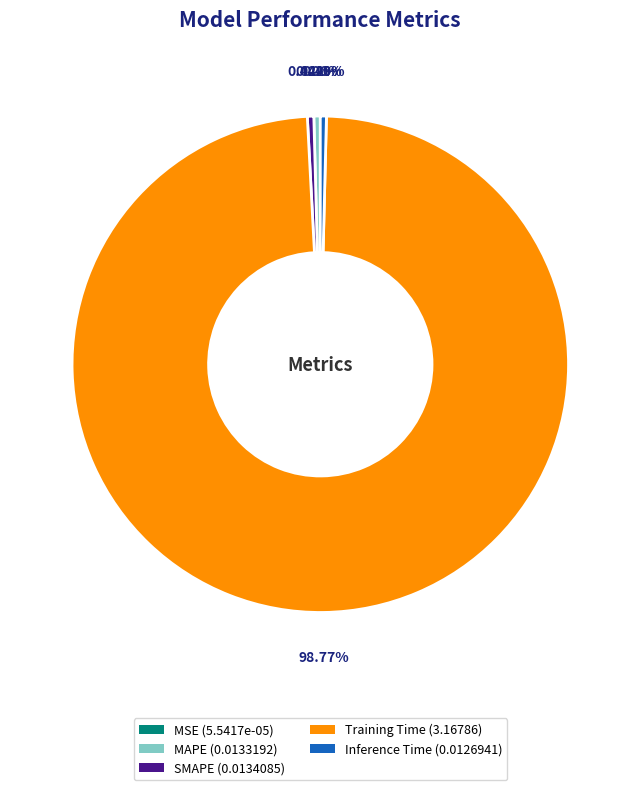

To the nearest percent, what portion does Training Time represent?

99%